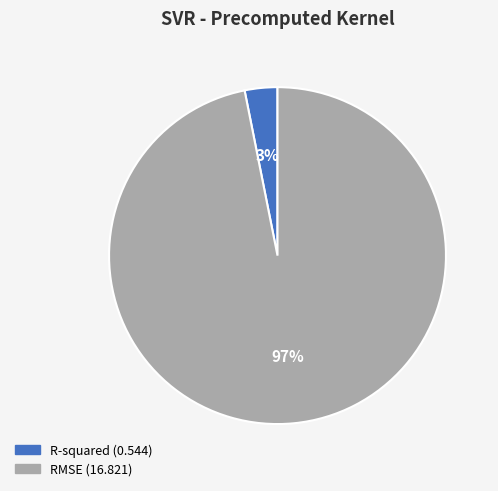

To the nearest percent, what percentage of the pie is R-squared?

3%